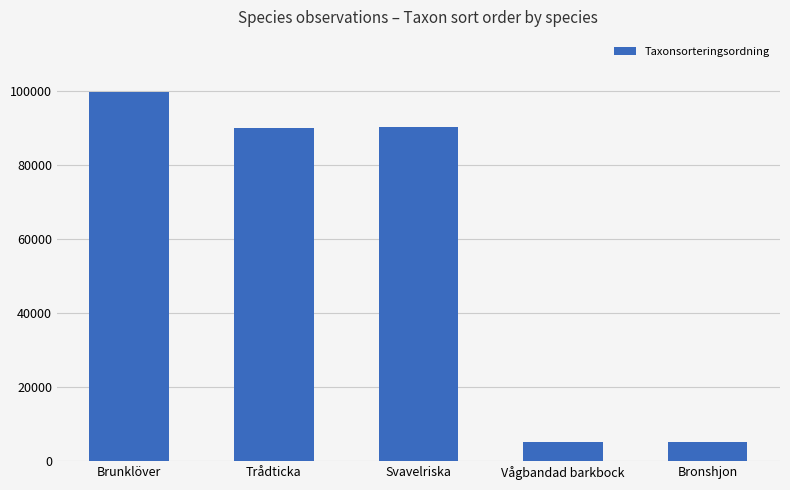

What is the value of the 4th bar from the left?

5135